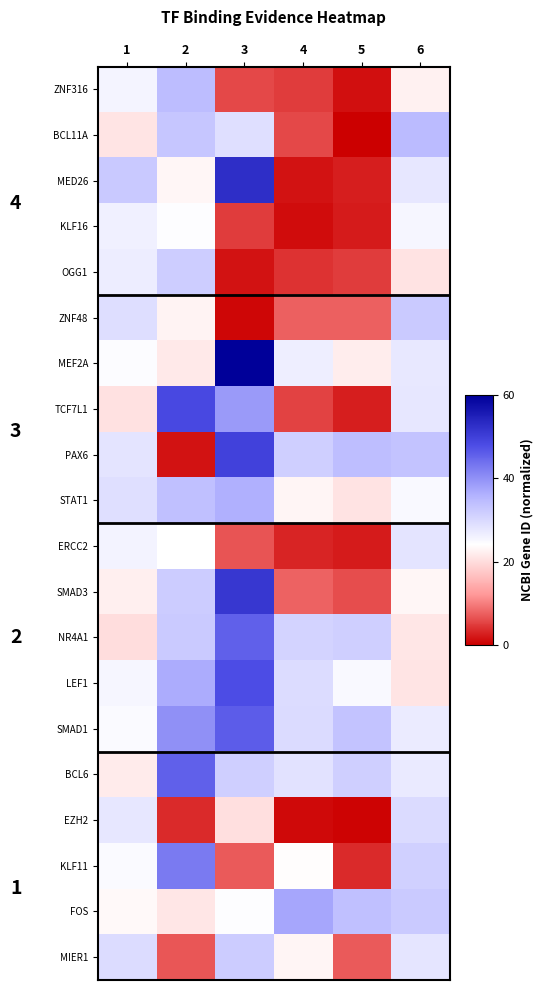

At which category does the chart reach its peak across all series?

3